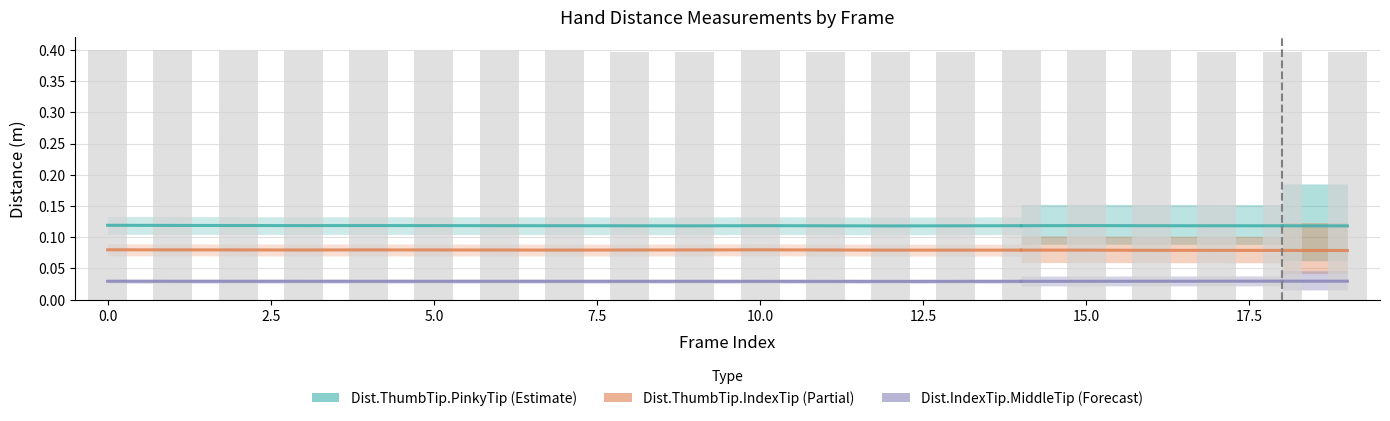

What is the value of the Dist.ThumbTip.PinkyTip bar at the 3rd from the left?

0.1